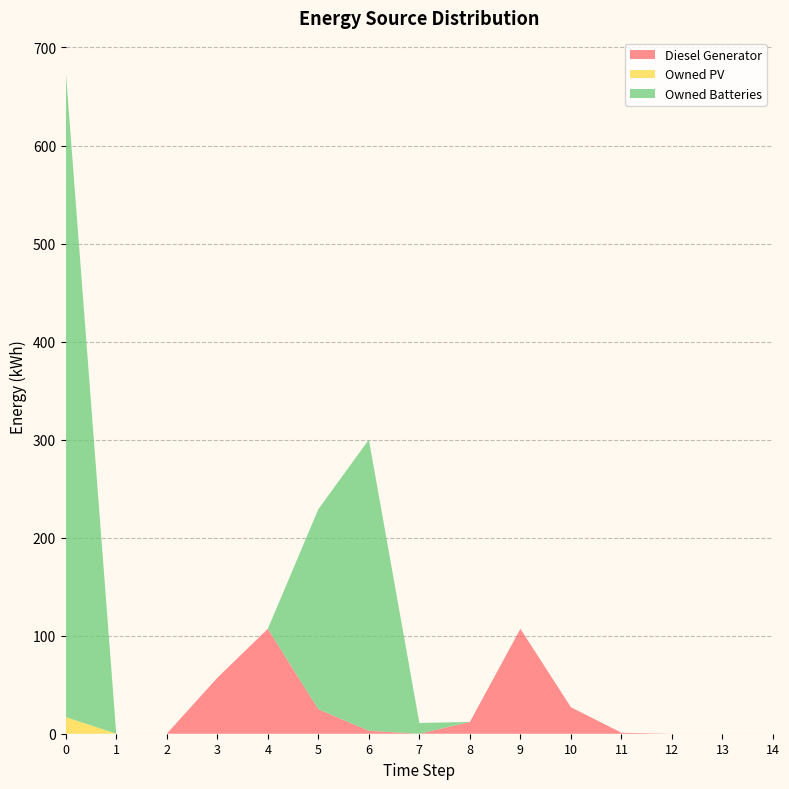

Reading right to left, extract all data points from this chart.

Diesel Generator: 0	0	0	1	27	107	12	0	3	25	107	57	0	0	0
Owned PV: 0	0	0	0	0	0	0	0	0	0	0	0	0	0	17
Owned Batteries: 0	0	0	0	0	0	0	11	297	204	0	0	0	0	659